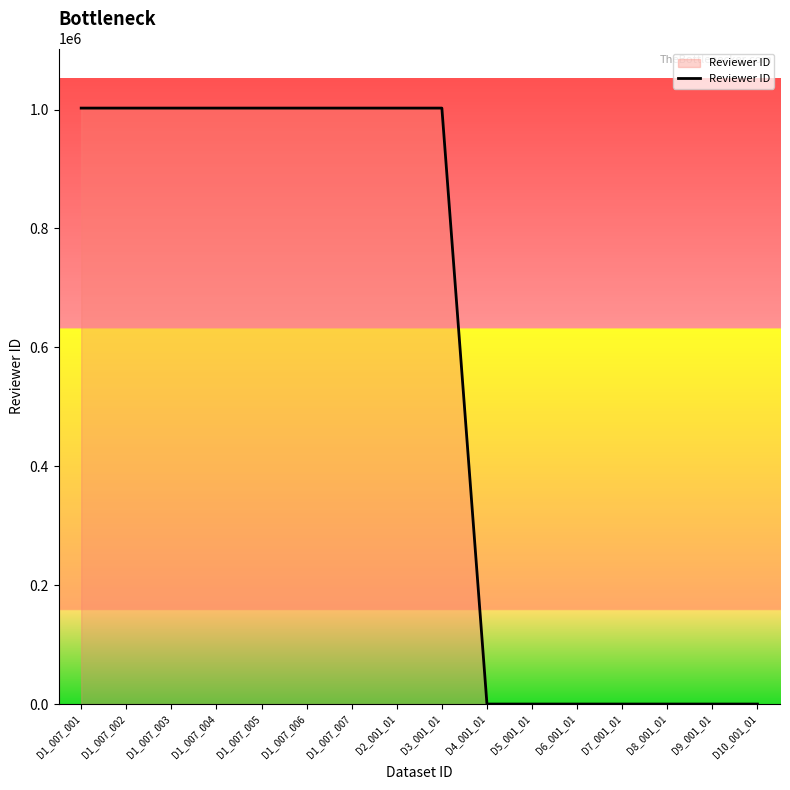

Is it true that the value at D1_007_004 is 1002436?

True